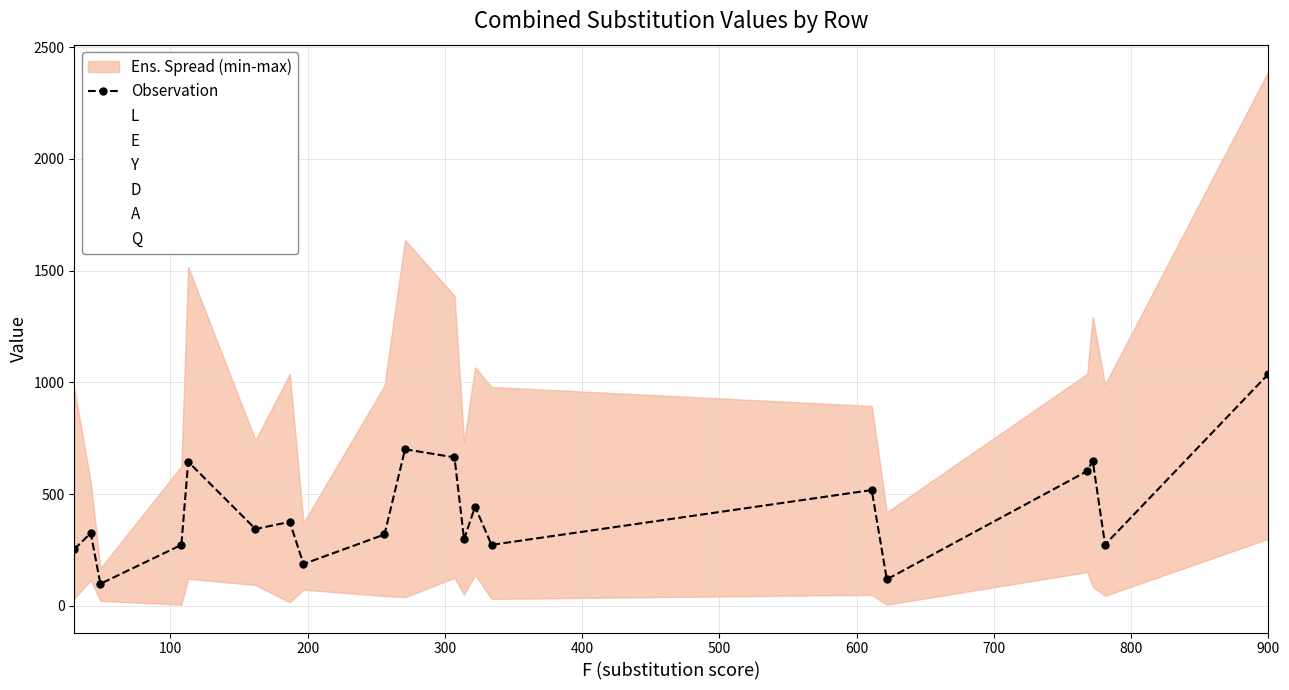

What is the maximum value shown in the chart?

1037.0